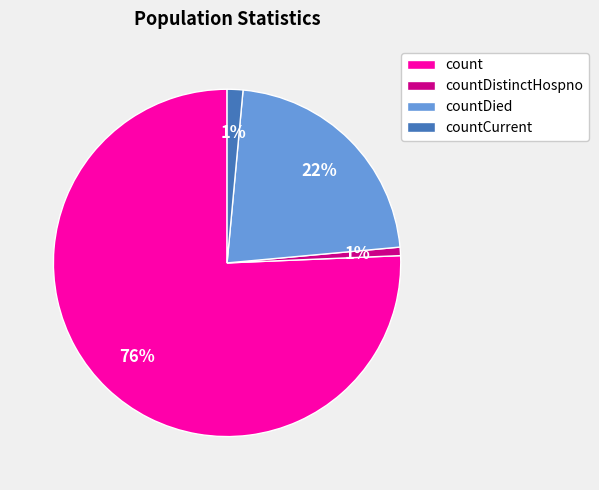

How many segments does this pie chart have?

4